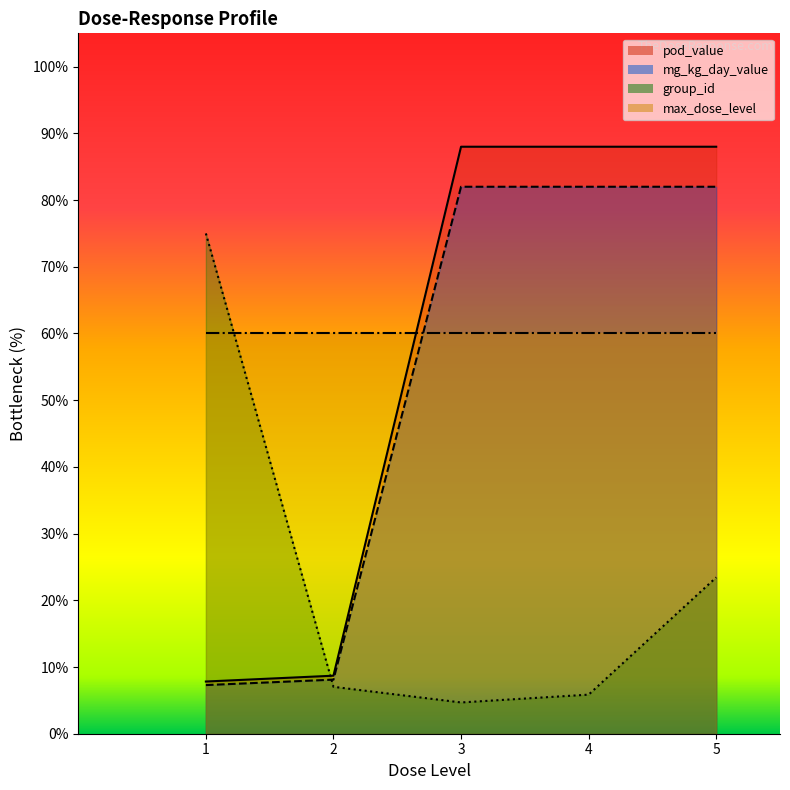

At which category is the sum across all series the highest?

5